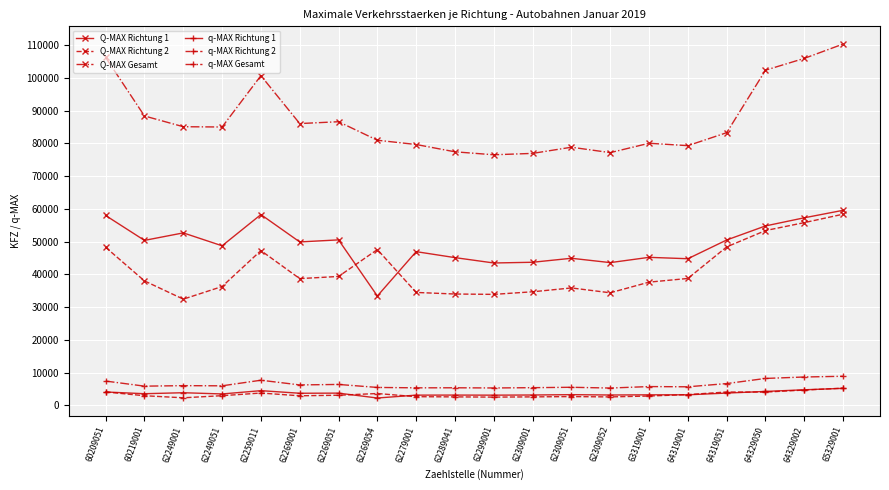

What is the value of the Q-MAX Richtung 1 point at the 15th from the left?

45203